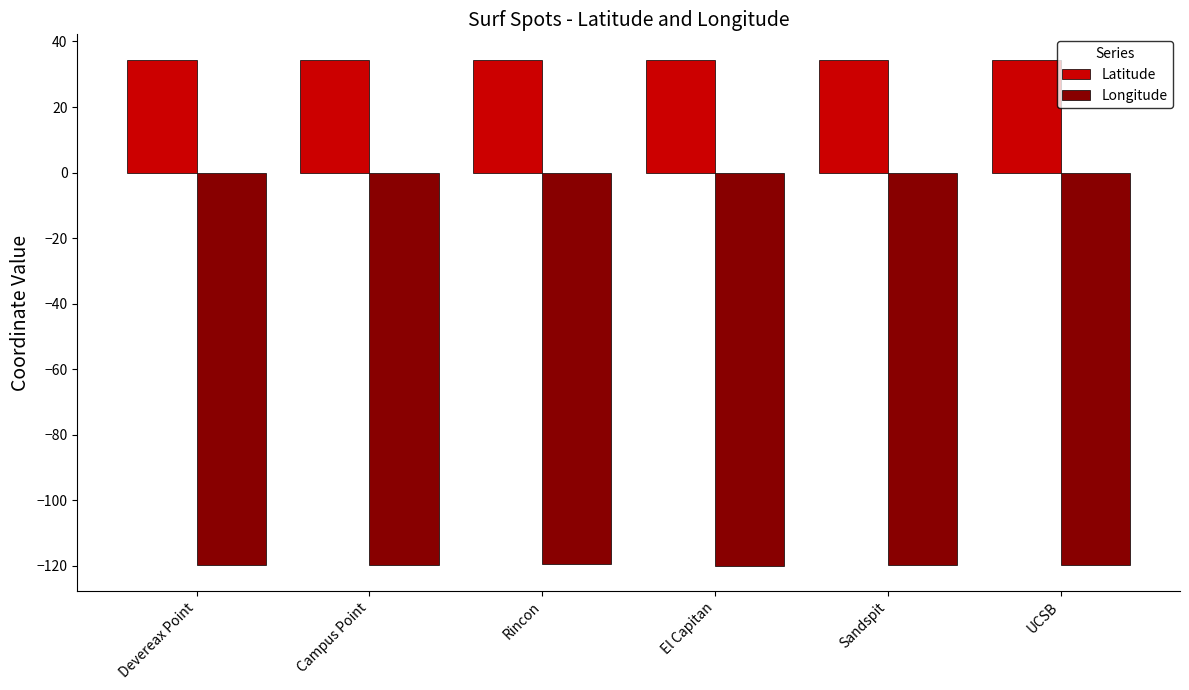

What is the total value across all series at Campus Point?

-85.5